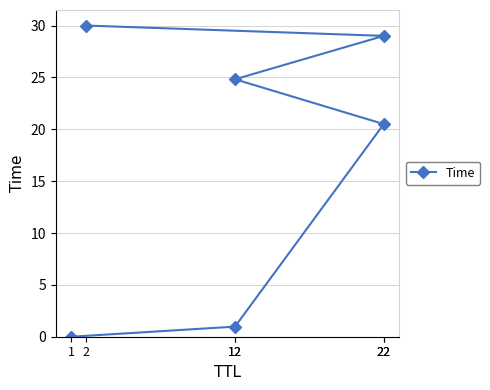

True or false: there are more than 1 points higher than both neighbors.

False